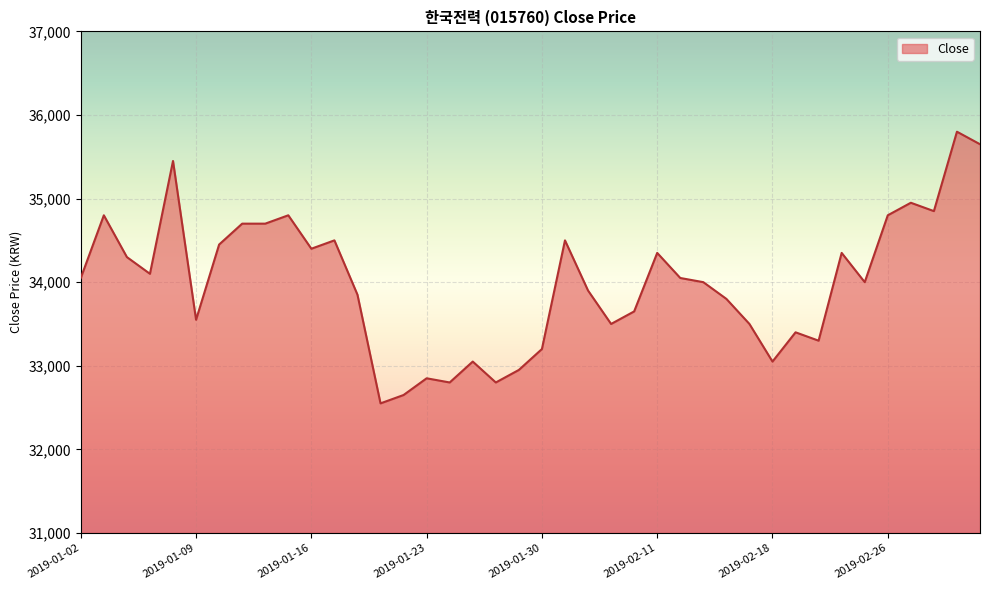

Reading right to left, what are all the values shown in this chart?

35650	35800	34850	34950	34800	34000	34350	33300	33400	33050	33500	33800	34000	34050	34350	33650	33500	33900	34500	33200	32950	32800	33050	32800	32850	32650	32550	33850	34500	34400	34800	34700	34700	34450	33550	35450	34100	34300	34800	34050